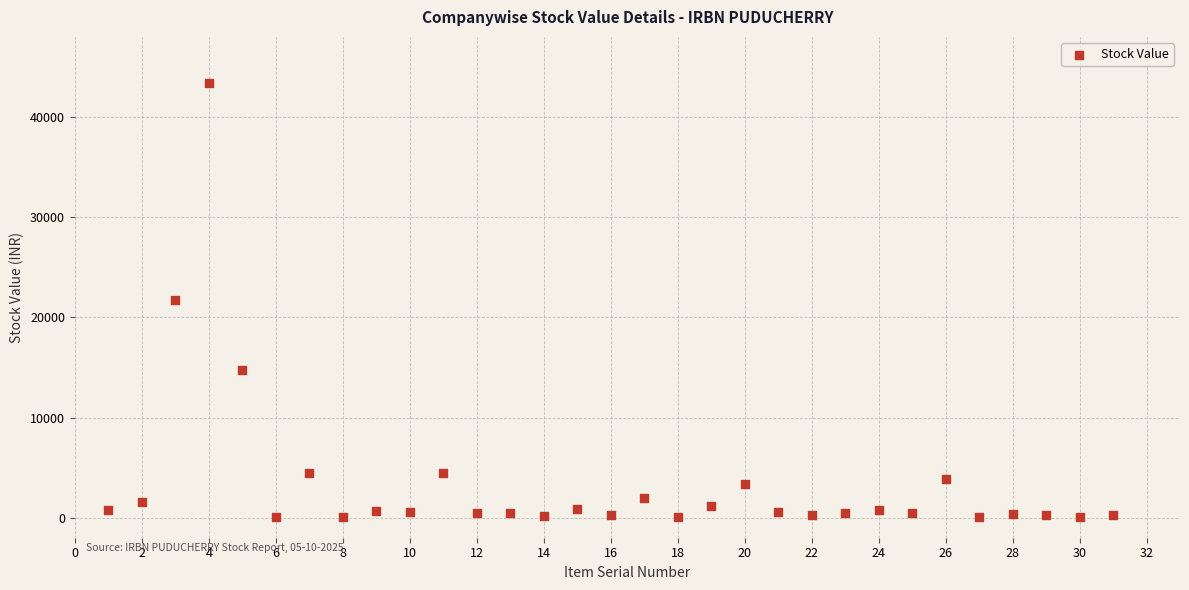

What is the range of Y values (max minus min)?

43324.2